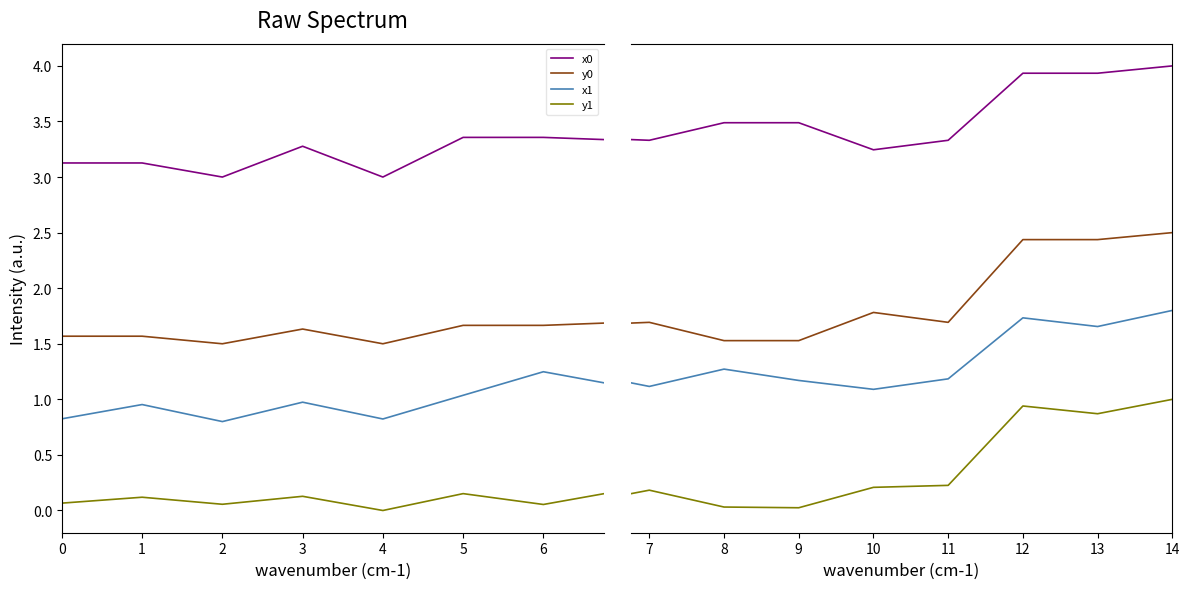

What are all the series names shown in the legend?

x0, y0, x1, y1